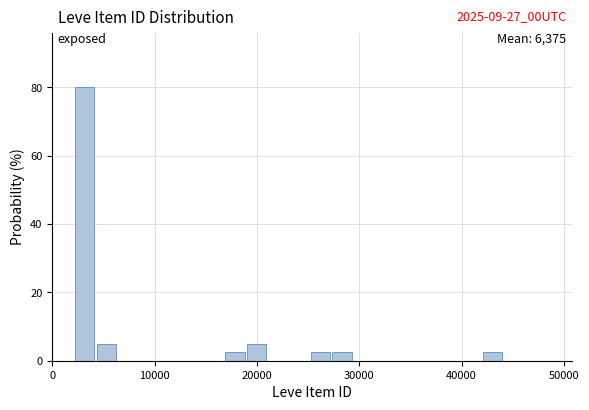

Read against the x-axis, roughly where is the centre of the tallest bar?

3000